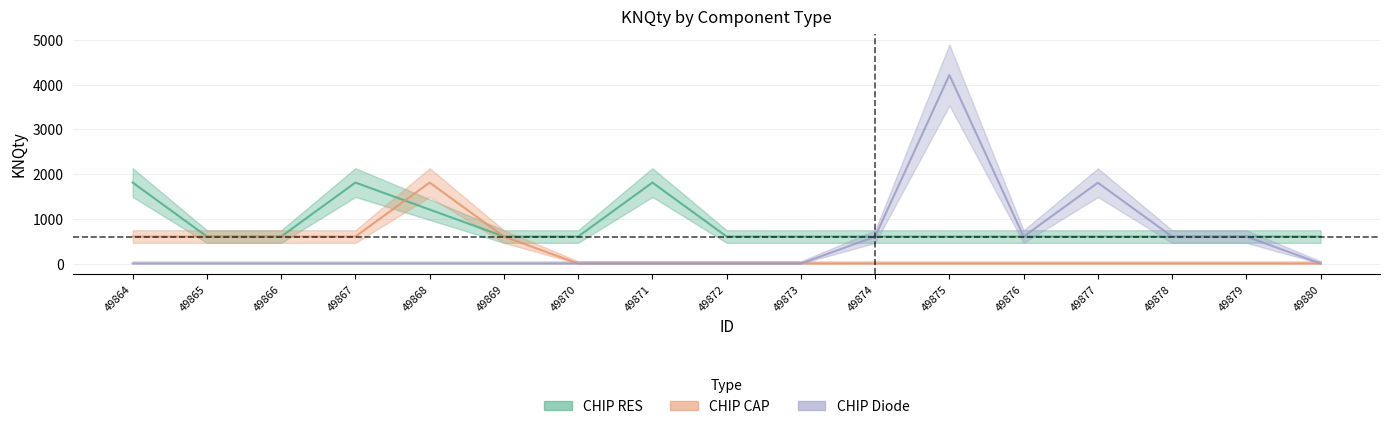

True or false: CHIP RES has a value of 380 at 49868.

False